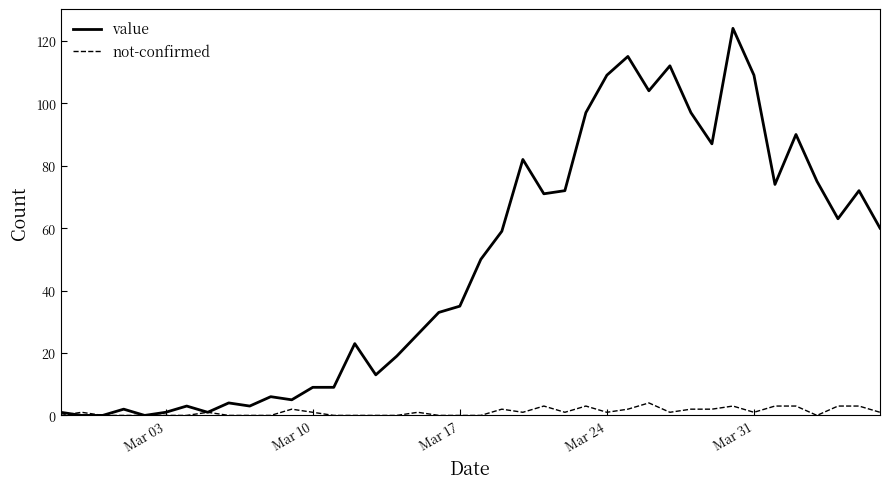

What is the average value of the not-confirmed series?

1